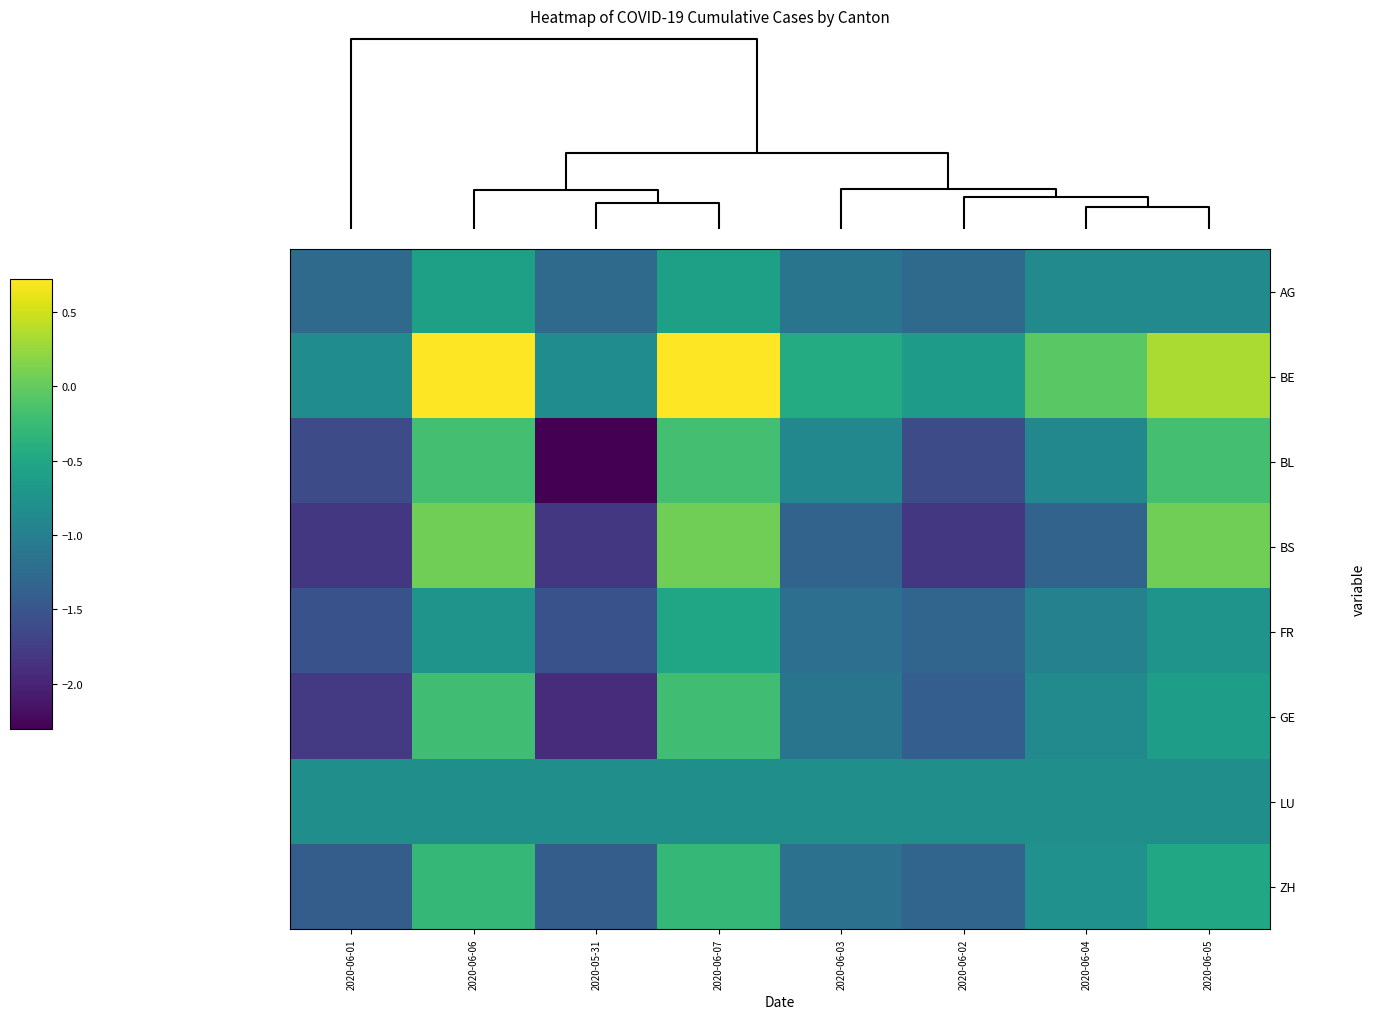

At which category is the sum across all series the highest?

2020-06-07